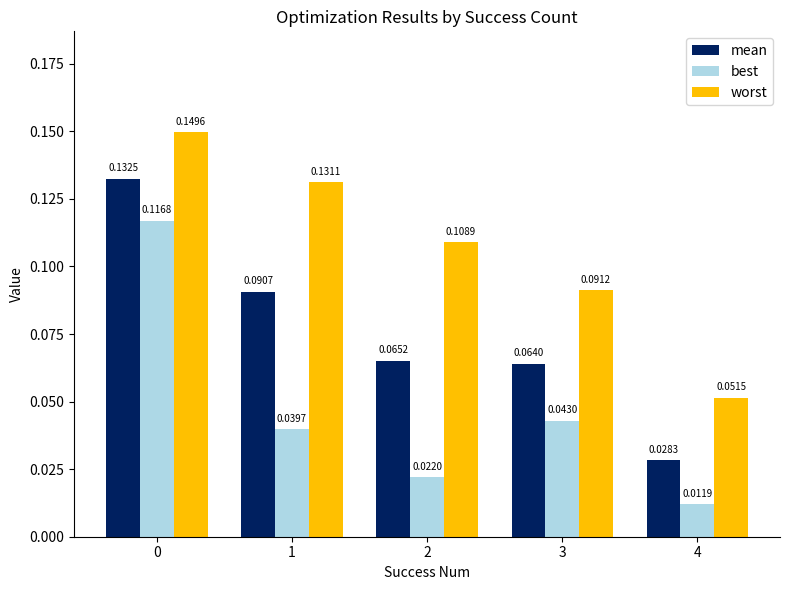

How many bars are there in each group?

3